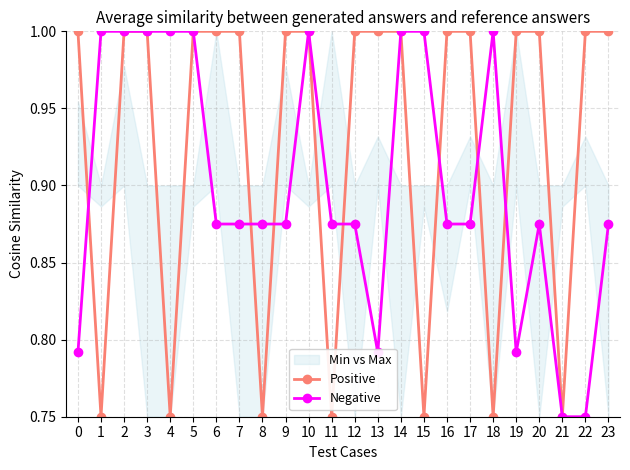

The value of Negative at 11 is 0.4. True or false?

False